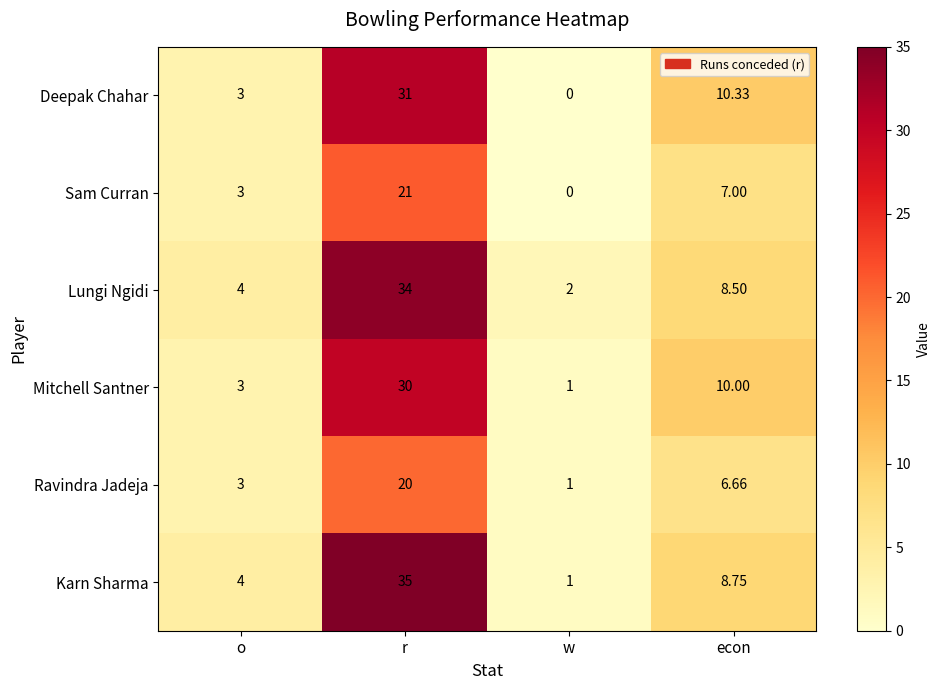

List the series in order of their peak value, highest first.

Karn Sharma, Lungi Ngidi, Deepak Chahar, Mitchell Santner, Sam Curran, Ravindra Jadeja